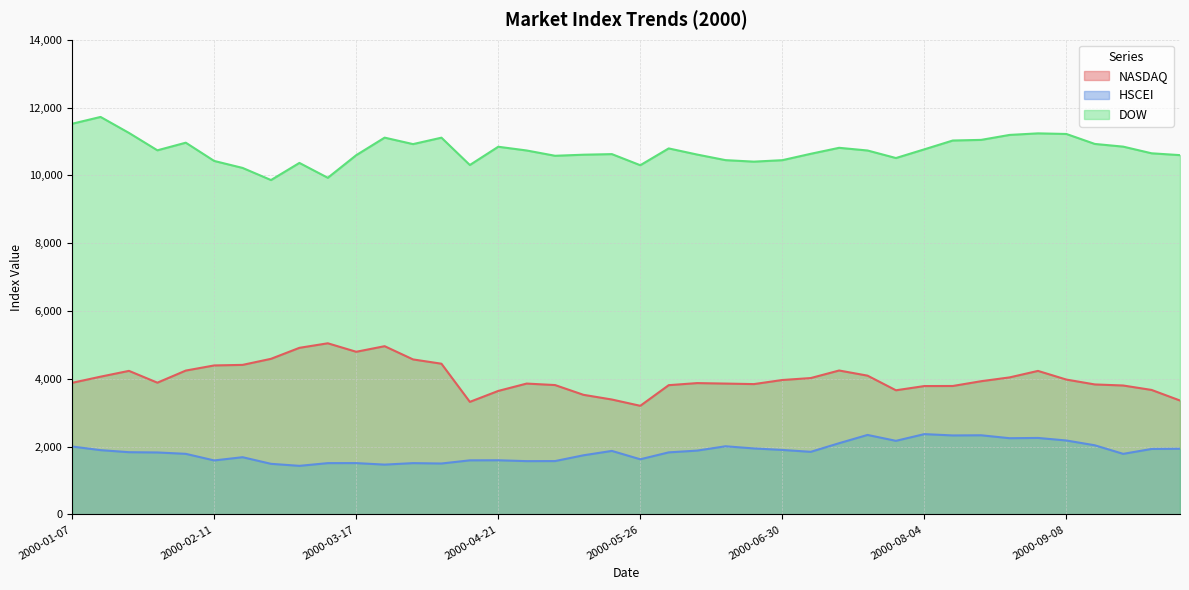

At which category is the sum across all series the highest?

2000-09-01